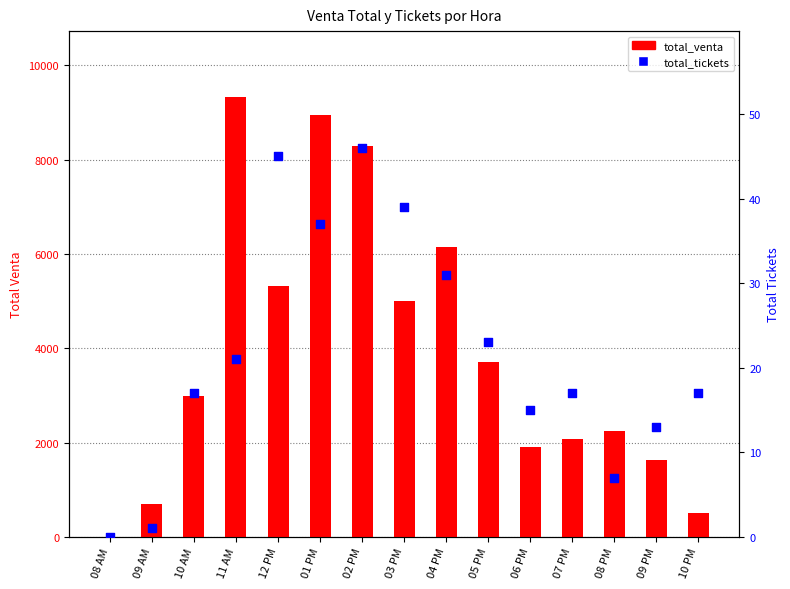

Which series contains the lowest Y value?

total_venta